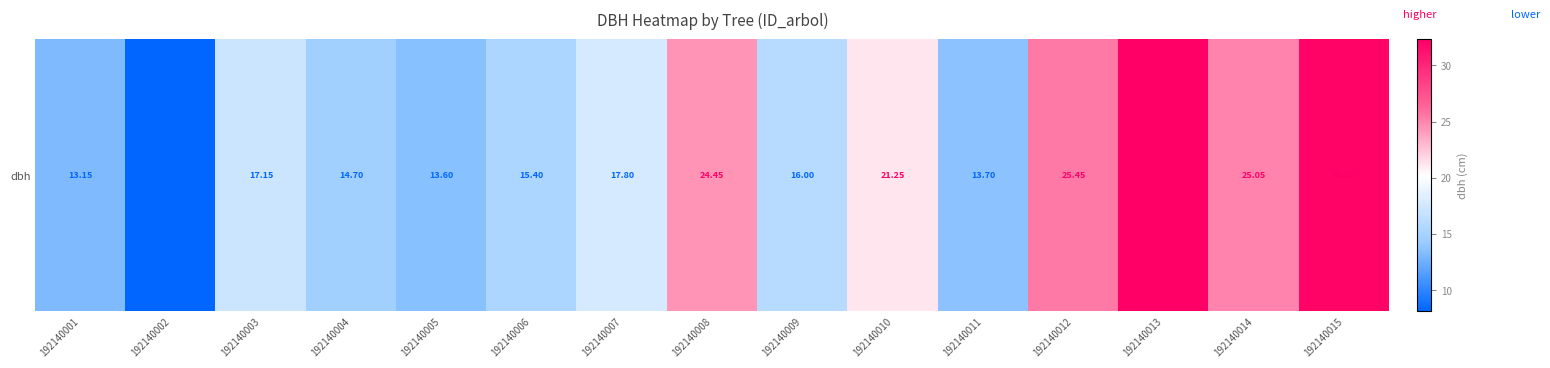

What is the sum of the values at 192140014 and 192140006?

40.5